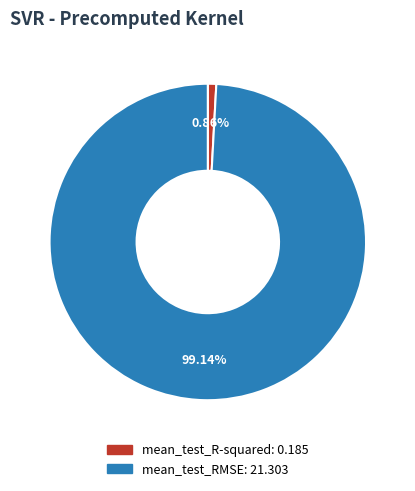

Between mean_test_RMSE and mean_test_R-squared, which is larger?

mean_test_RMSE